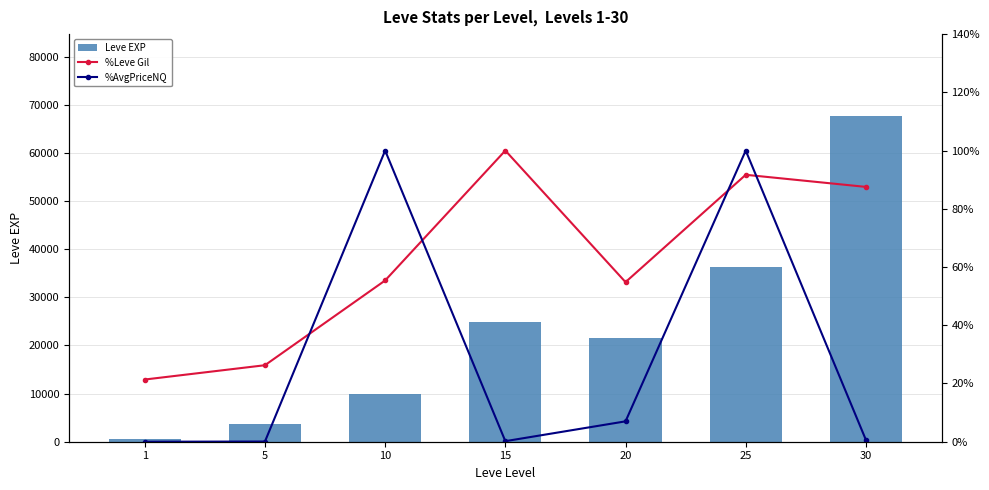

What is the value of the %AvgPriceNQ bar at the 6th from the left?

1.0